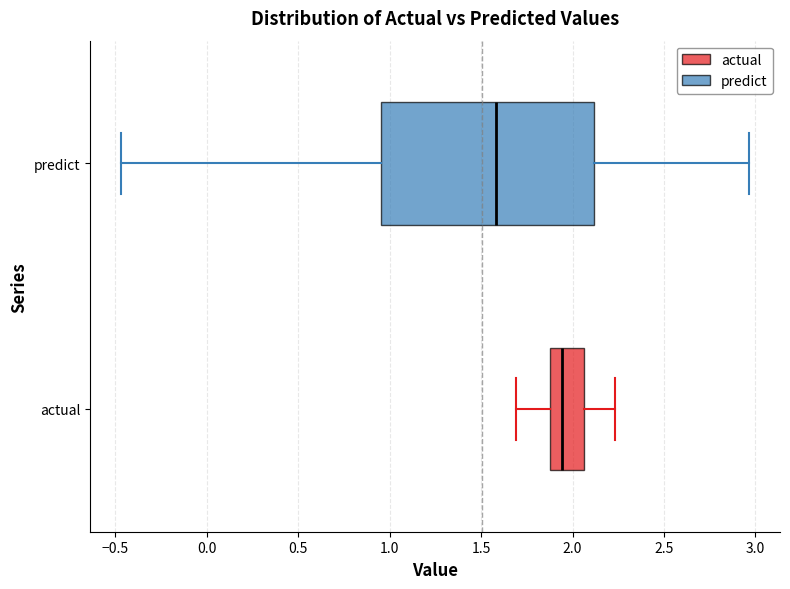

Reading bottom to top, transcribe this box plot: for each box, give where its median line is, the range the box spans, and where its two whiskers end, as read against the x-axis. The values are not printed on the chart, so give them approximately, as read against the axis.

actual: median 1.95, box 1.85 to 2.05, whiskers 1.70 to 2.25
predict: median 1.60, box 0.95 to 2.10, whiskers -0.45 to 2.95